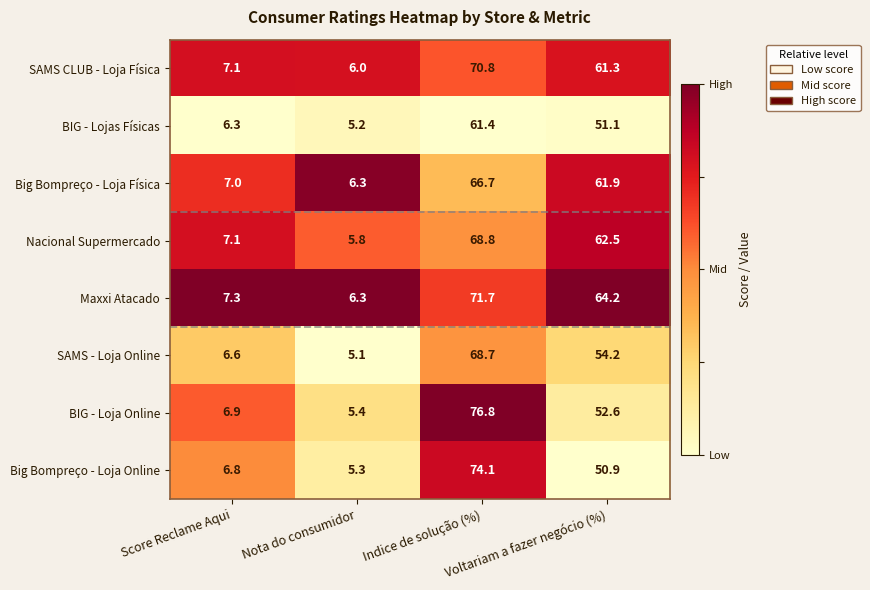

What is the total value across all series at Indice de solução (%)?

559.0